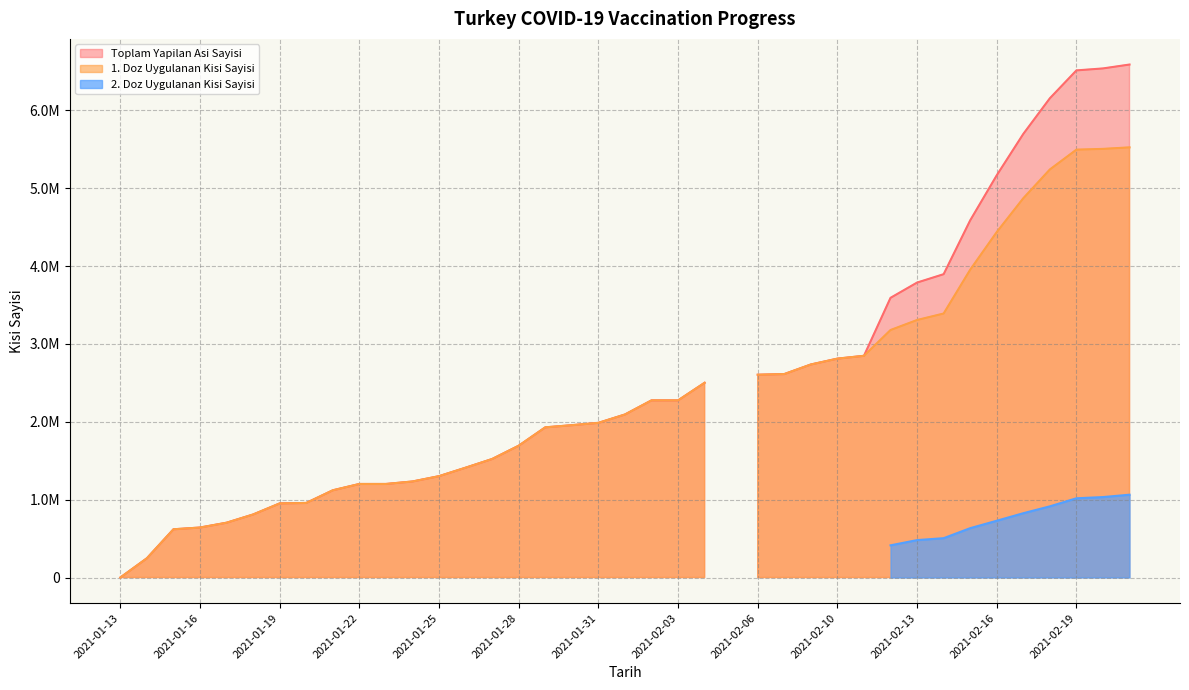

Between 2021-01-28 and 2021-02-04, which series saw the biggest shift?

Toplam Yapilan Asi Sayisi